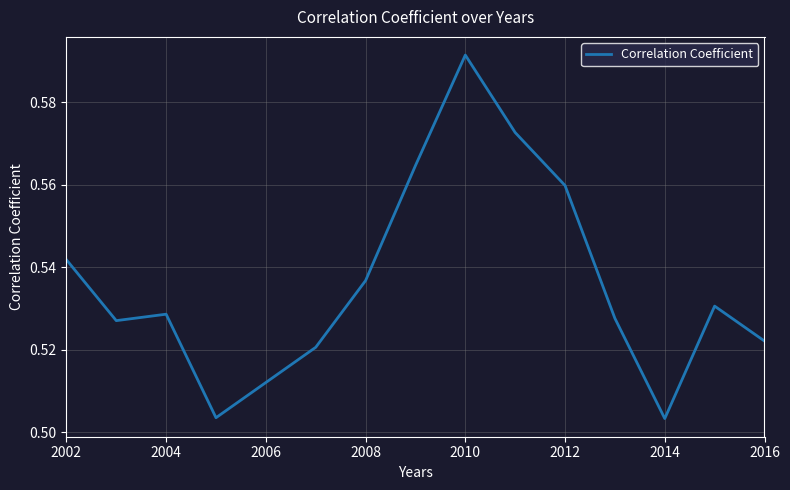

Which category has the highest value across all series?

2010